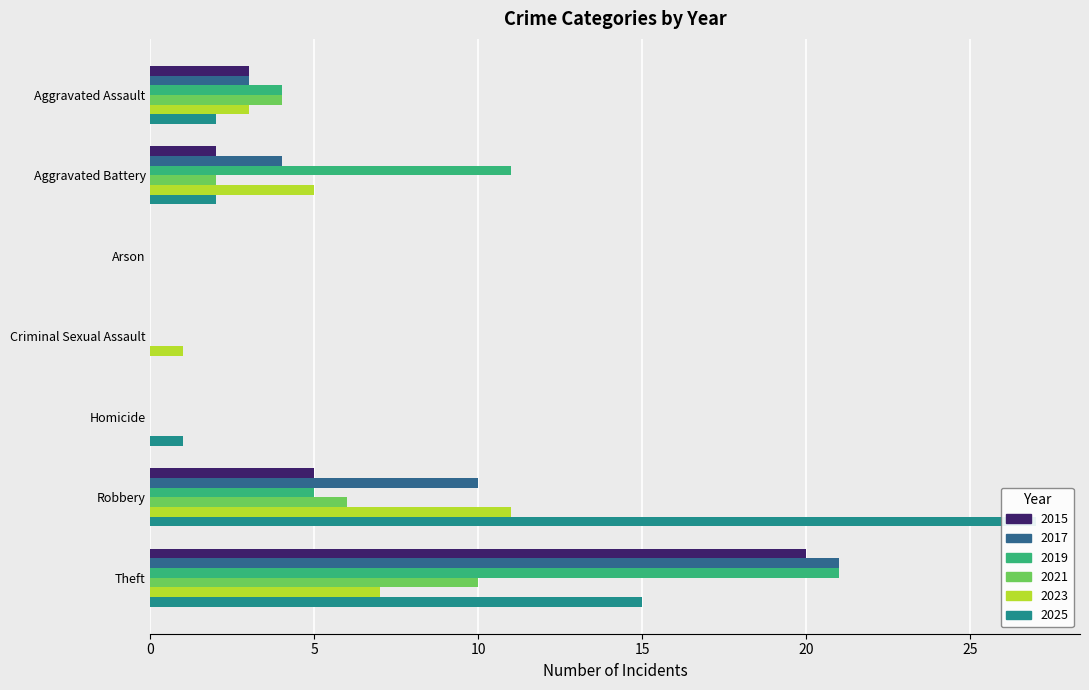

How many positive values does the 2019 series have?

4